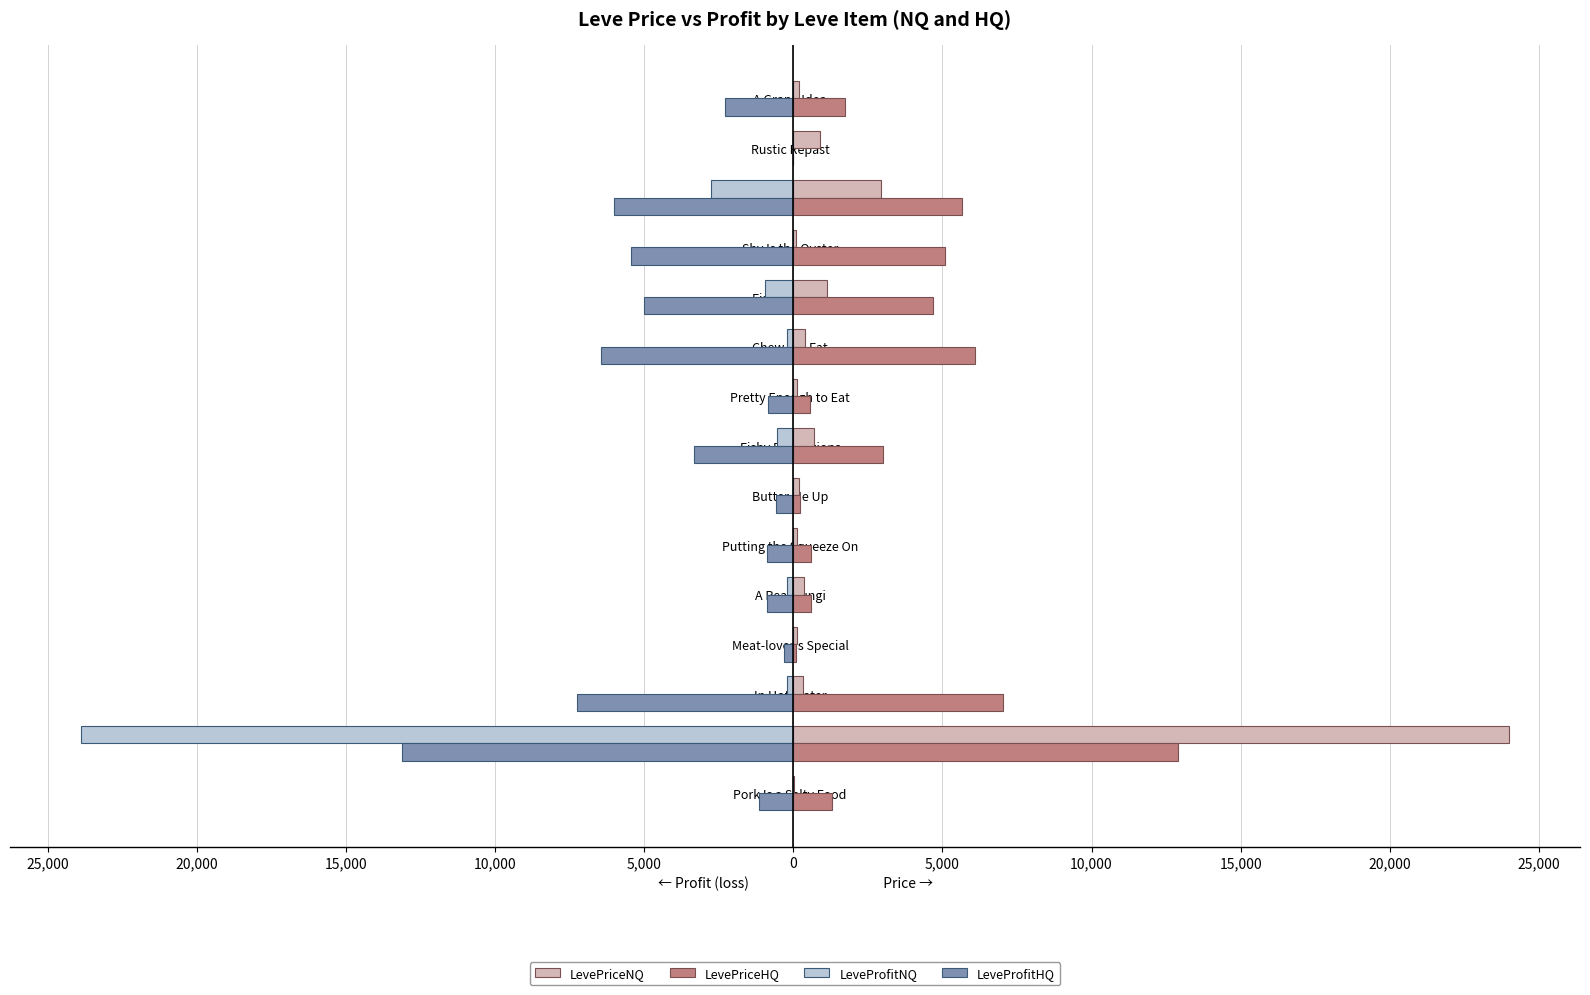

List the series in order of their peak value, lowest first.

LeveProfitNQ, LeveProfitHQ, LevePriceHQ, LevePriceNQ